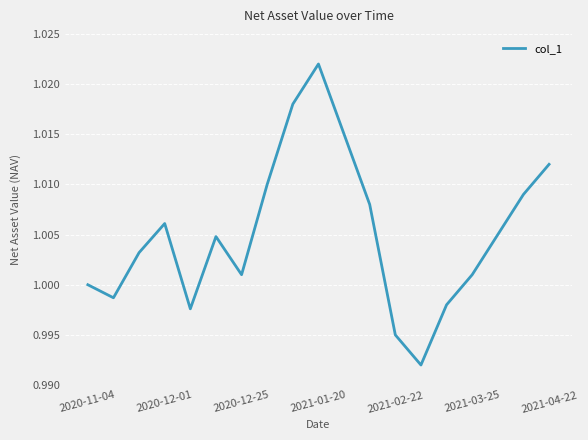

Does the chart display data point markers on the line(s)?

No